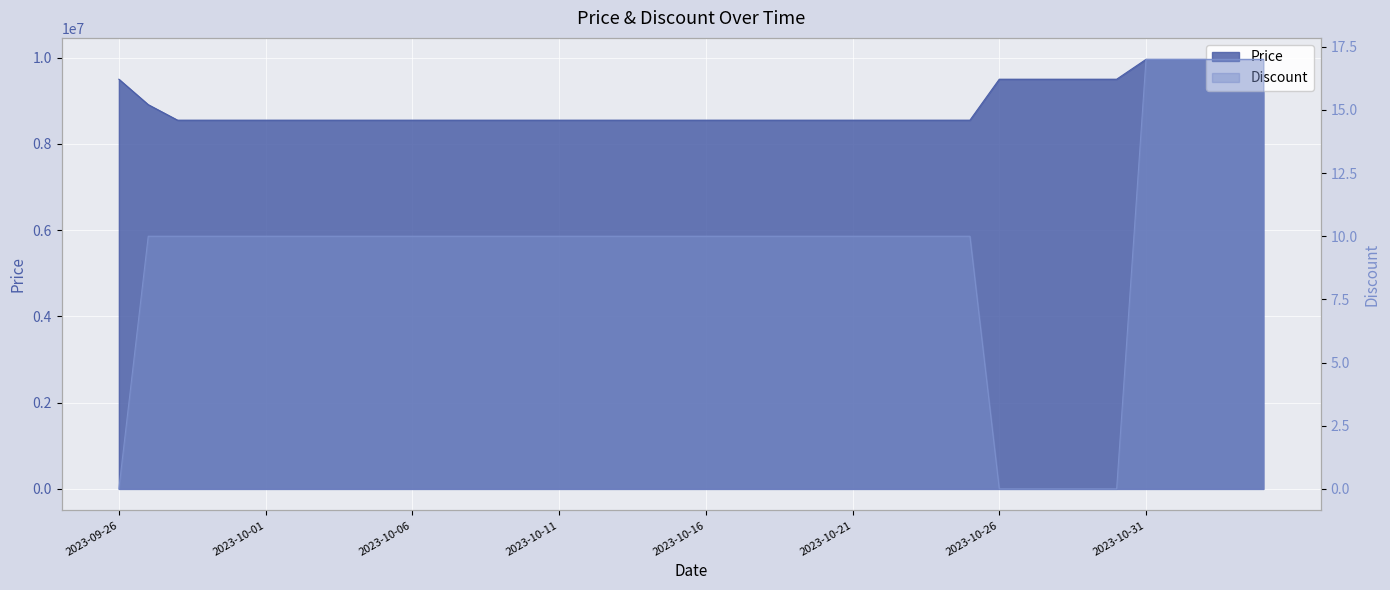

What position from the right is 2023-09-27?

39